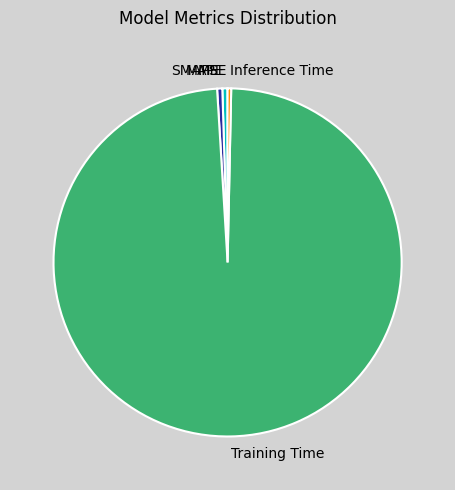

What is the largest slice in the pie chart?

Training Time